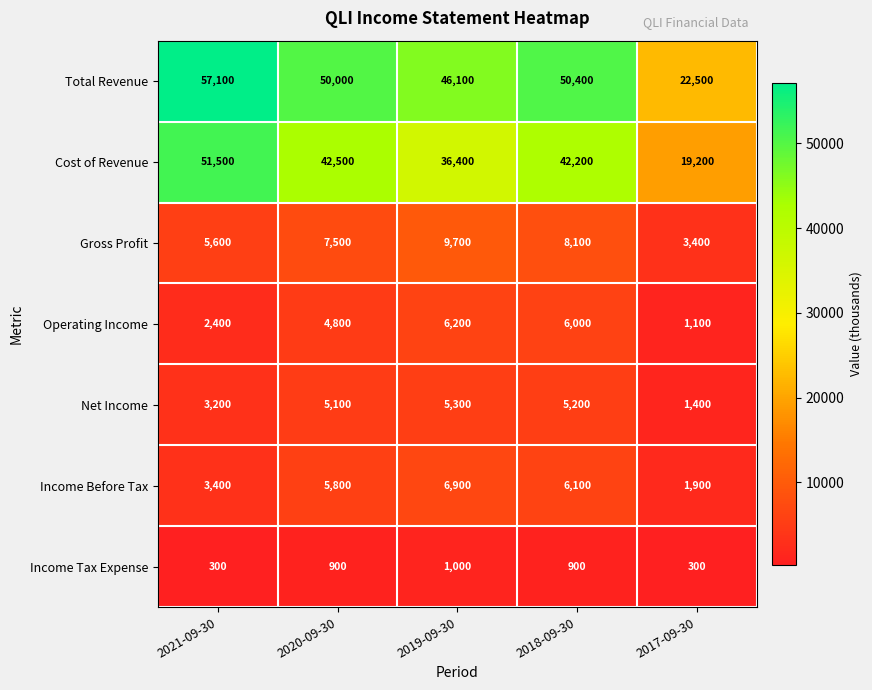

What is the difference between the second highest and minimum values in the Gross Profit series?

4700